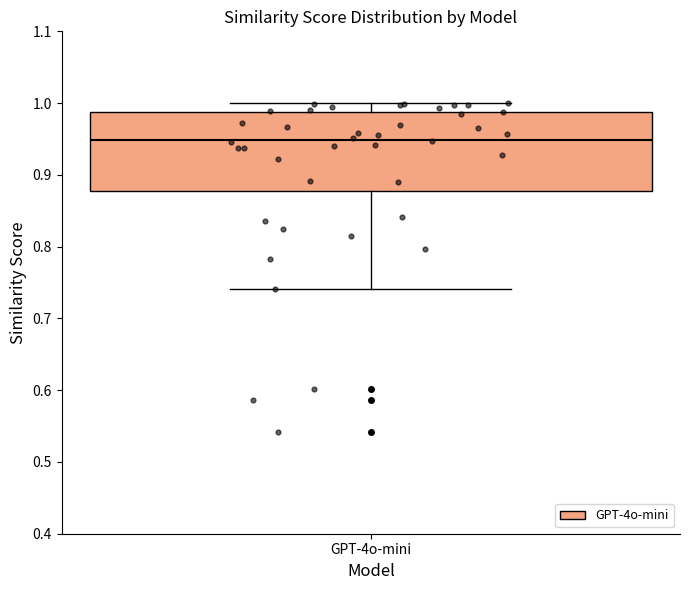

Read this box plot against the y-axis: the position of the median line, the range covered by the box, and the ends of both whiskers. The values are not printed on the chart, so give them approximately, as read against the axis.

median 0.95, box 0.88 to 0.99, whiskers 0.74 to 1.00